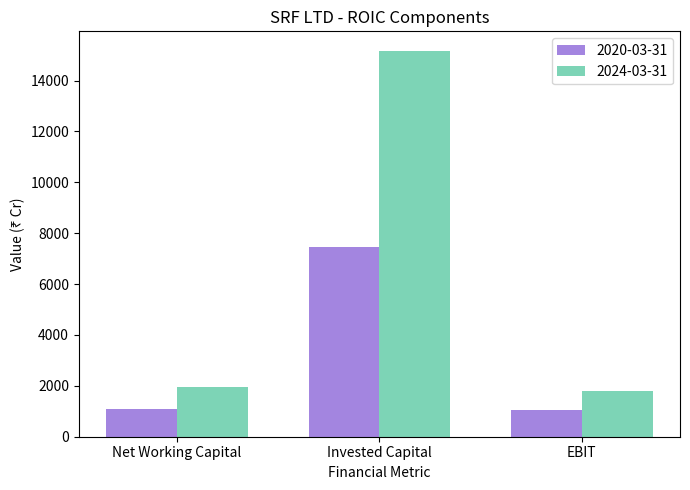

At which label is 2020-03-31 closest to 4252?

Net Working Capital